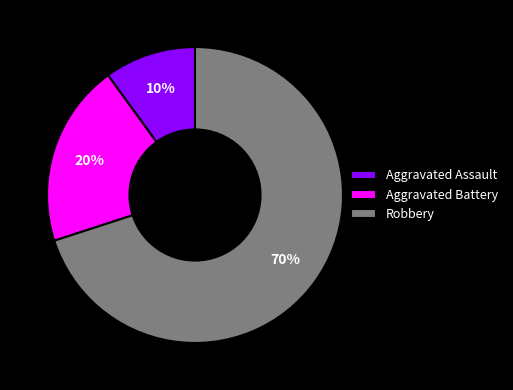

Which has a higher value, Aggravated Battery or Robbery?

Robbery